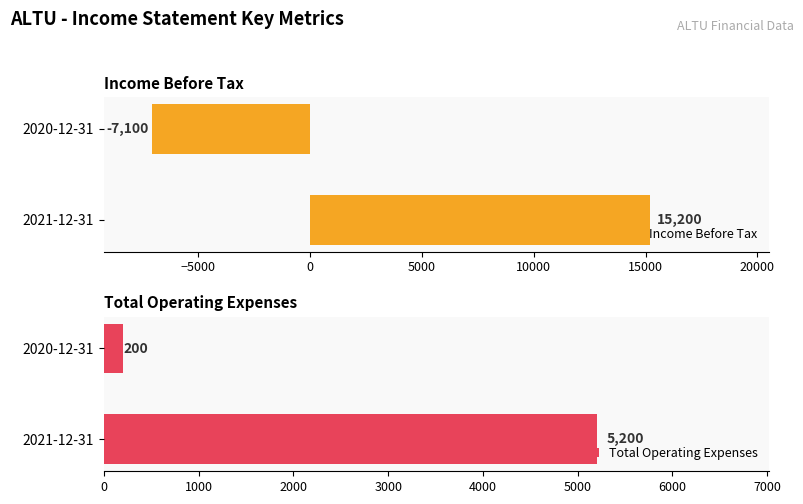

Which category has the highest value in the Income Before Tax series?

2021-12-31